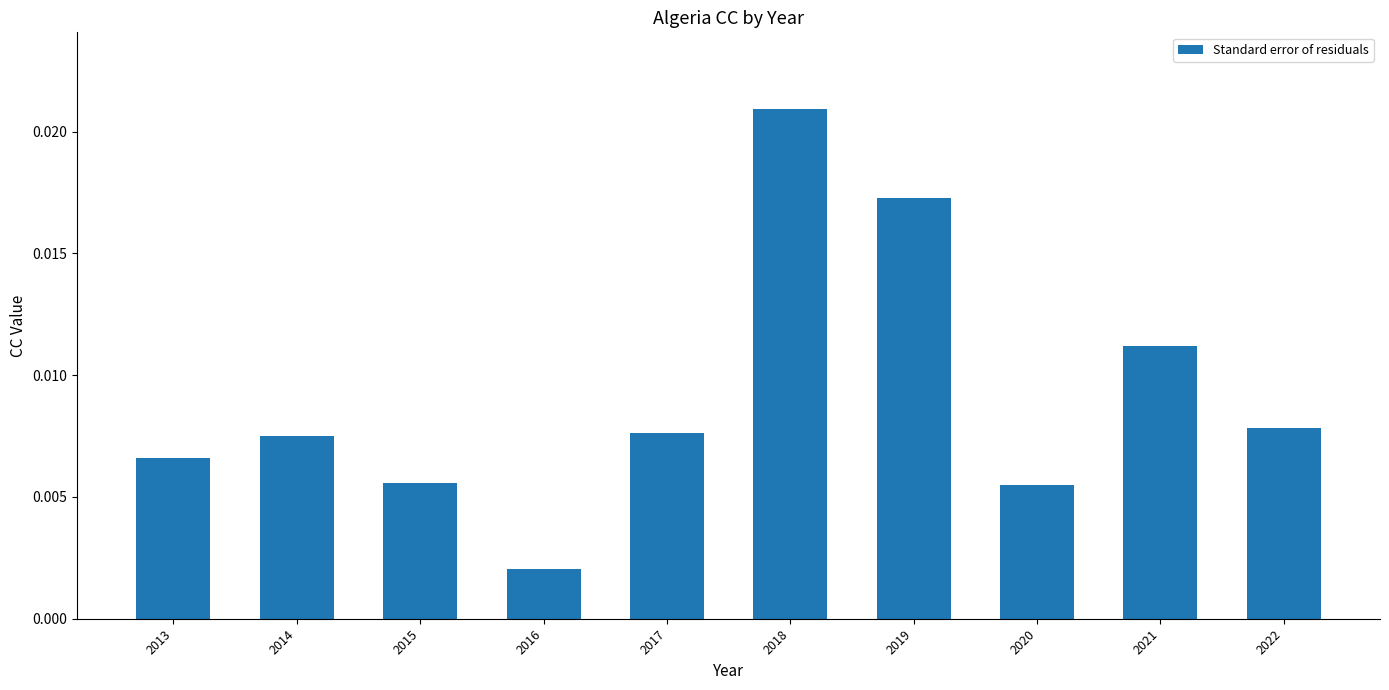

Which label corresponds to the largest value in the chart?

2018